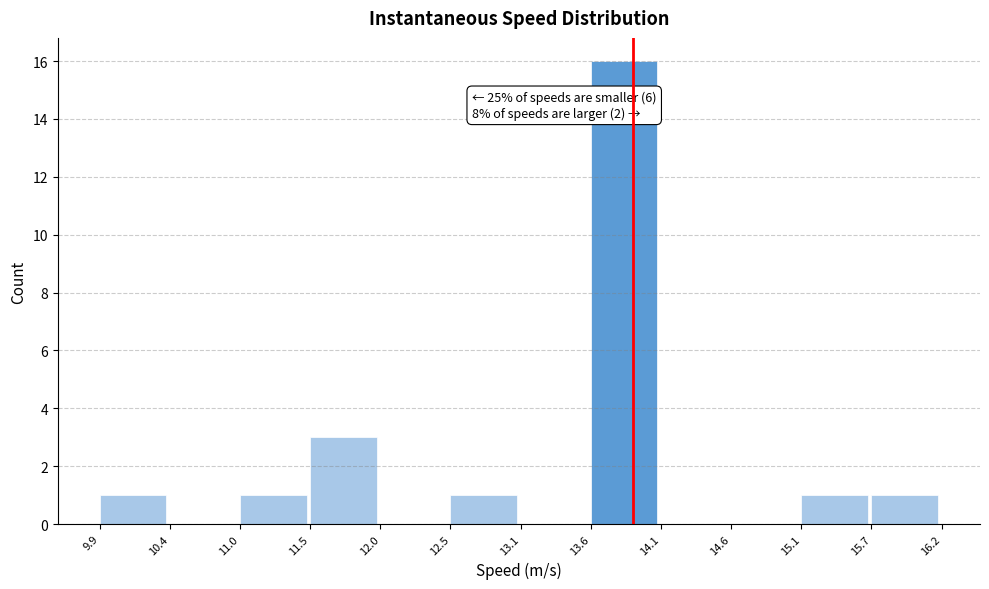

Over which range of the x-axis is the bar tallest?

13.6 to 14.1